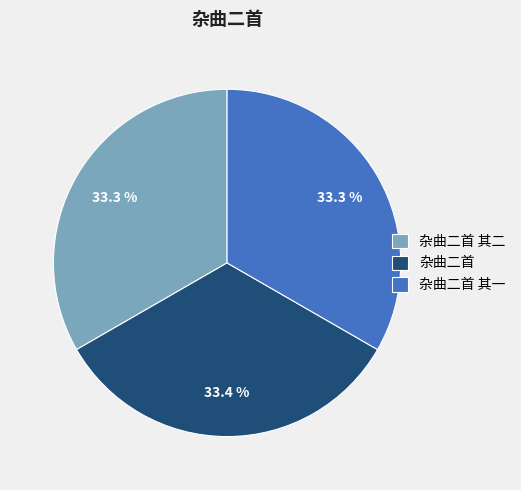

What is the ratio of the value at 杂曲二首 其二 to the value at 杂曲二首 其一?

1.0